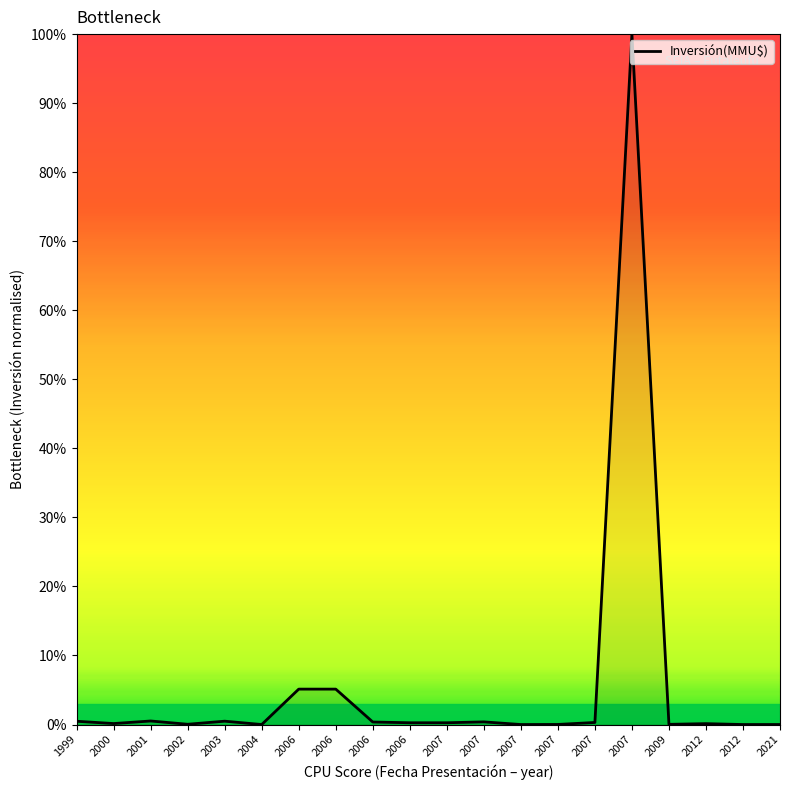

Where is the data nearest to the value 50?

2006